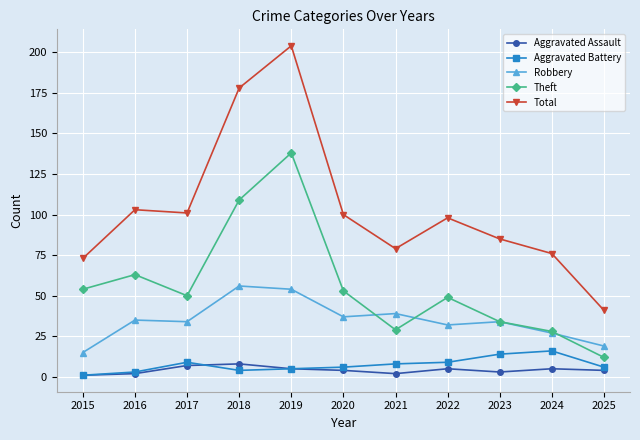

At which category does Aggravated Battery reach its first local peak?

2017